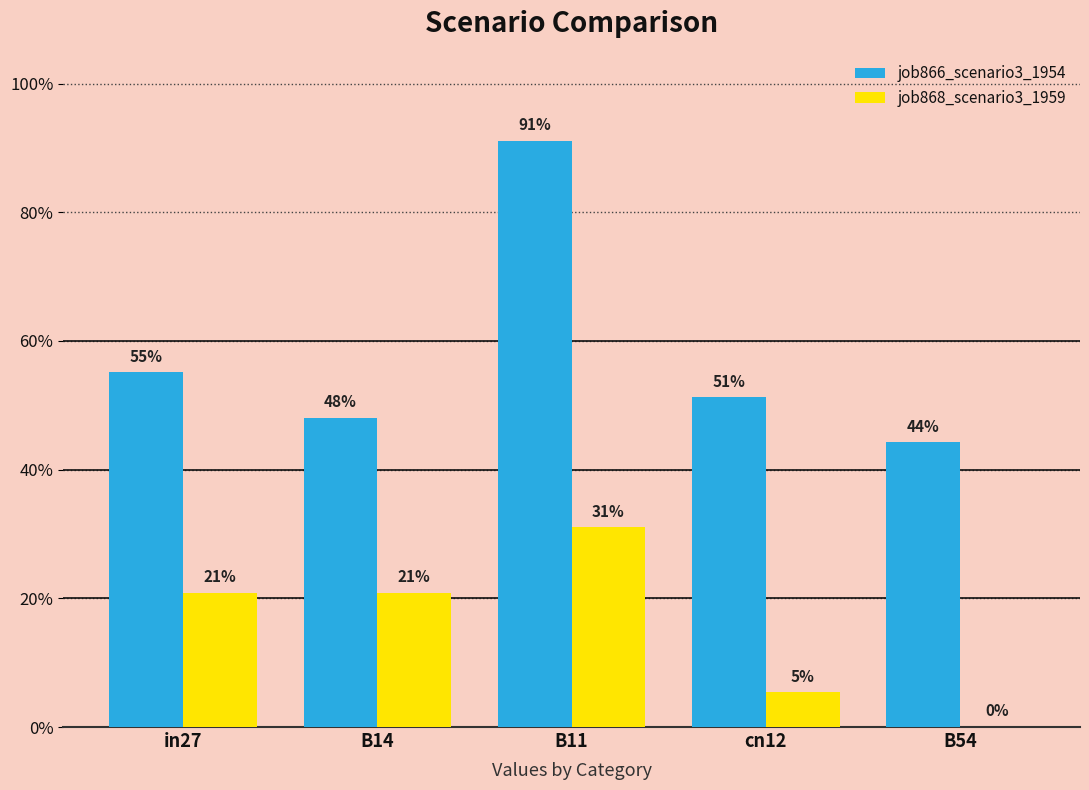

Does the chart contain stacked bars?

No